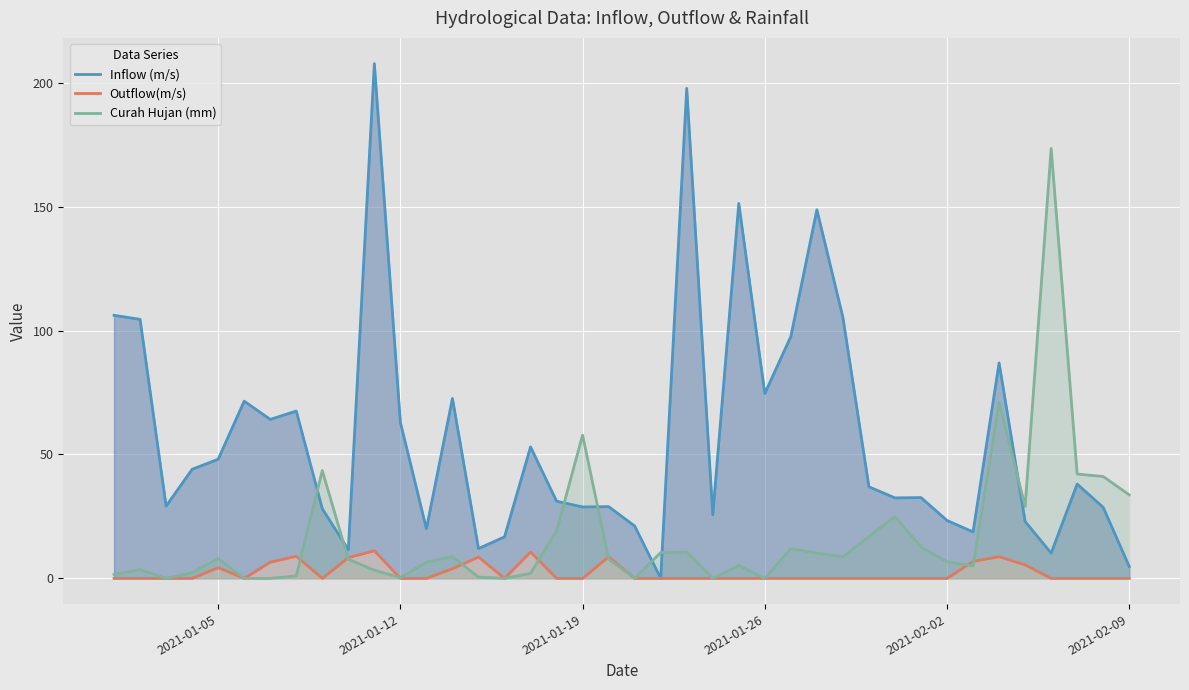

What are all the series names shown in the legend?

Inflow (m/s), Outflow(m/s), Curah Hujan (mm)